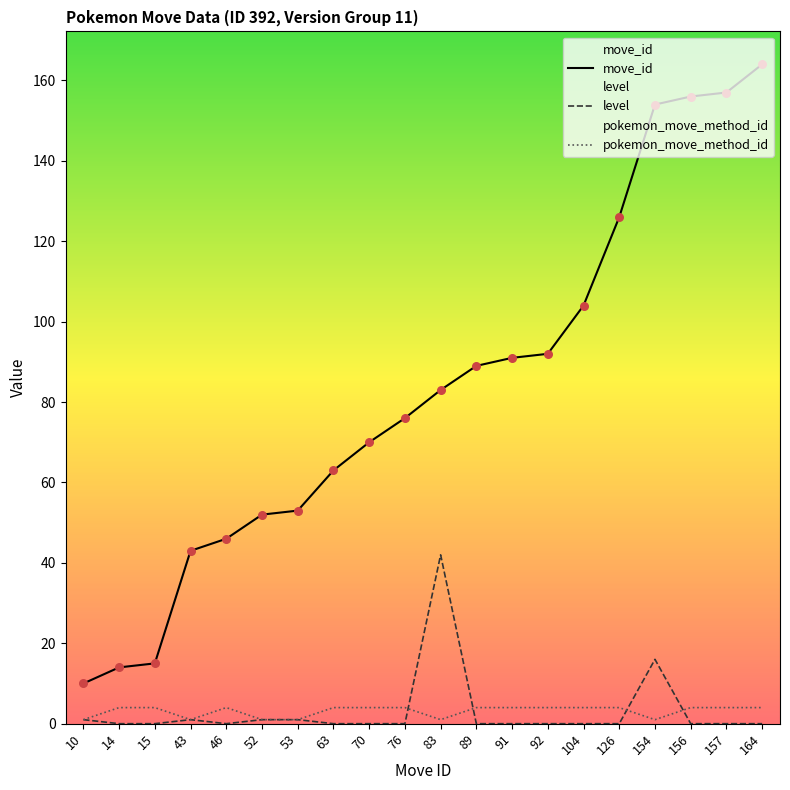

At which category is the sum across all series the highest?

154